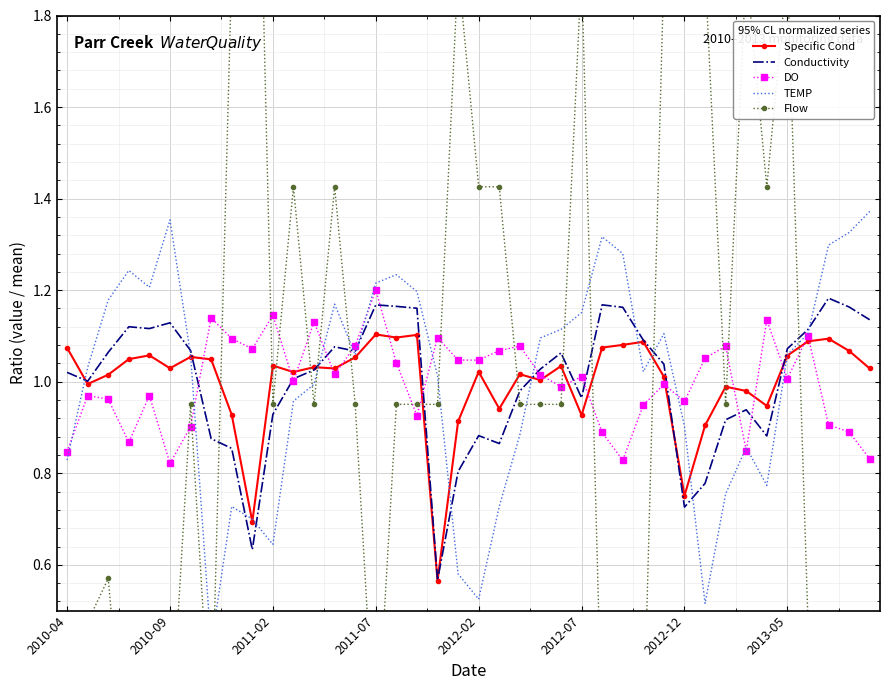

The value of Specific Cond at 2010-04 is 0.3. True or false?

False